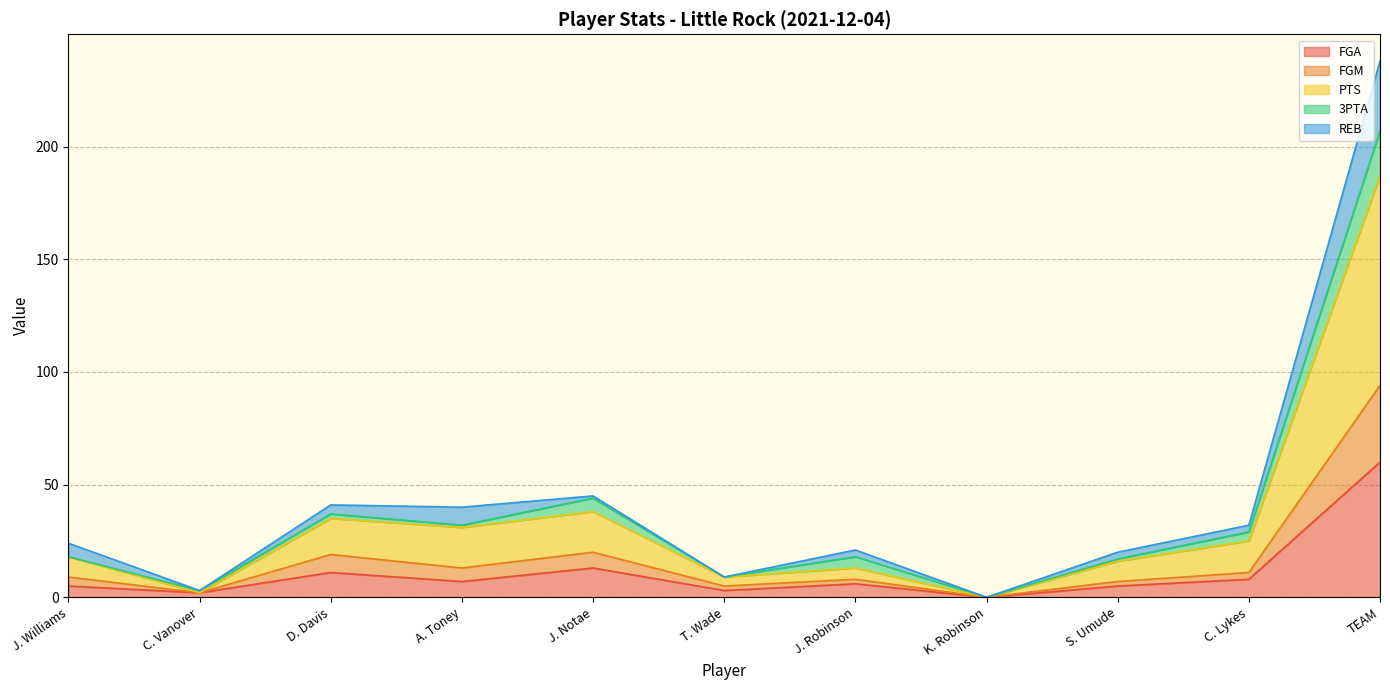

Does the chart have visible grid lines?

Yes